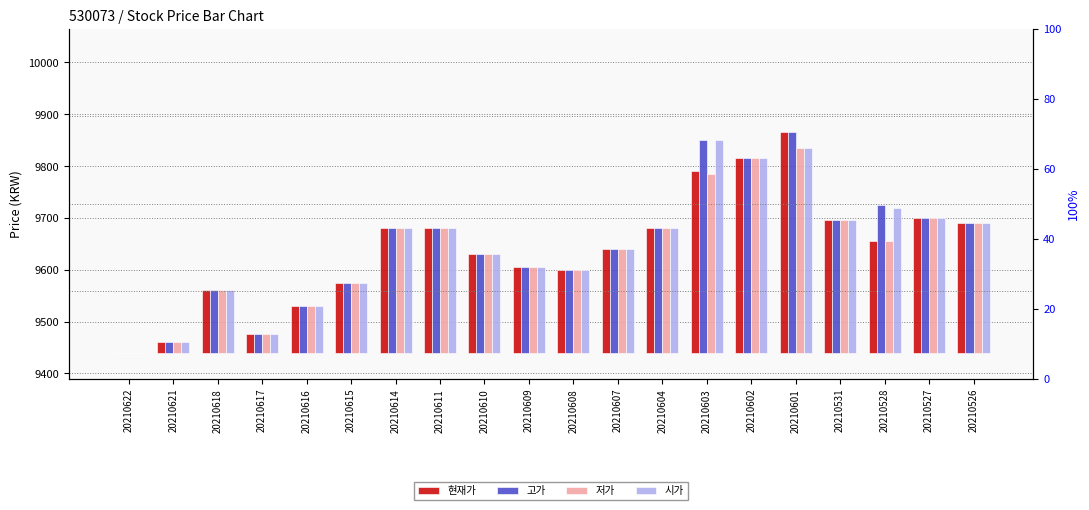

How many groups of bars are there?

20